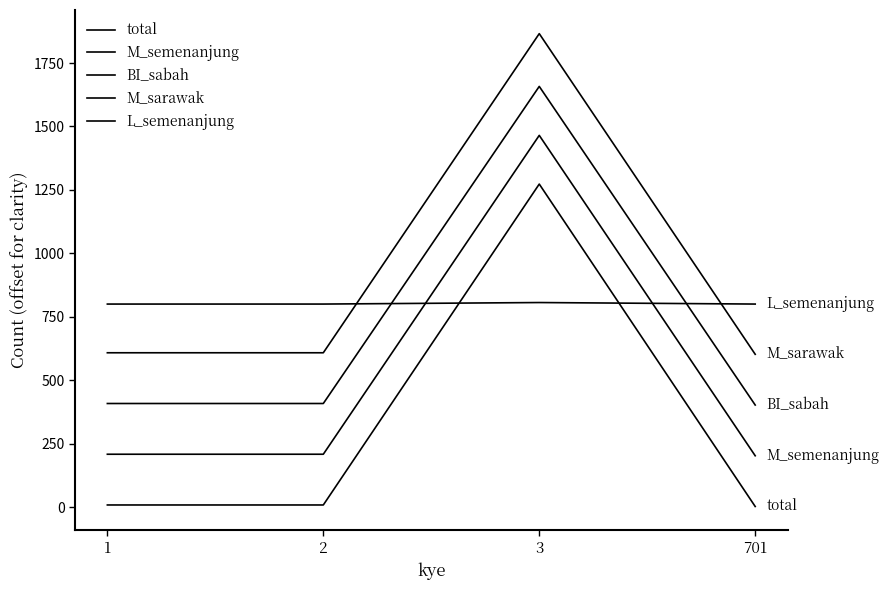

Does the chart have visible grid lines?

No